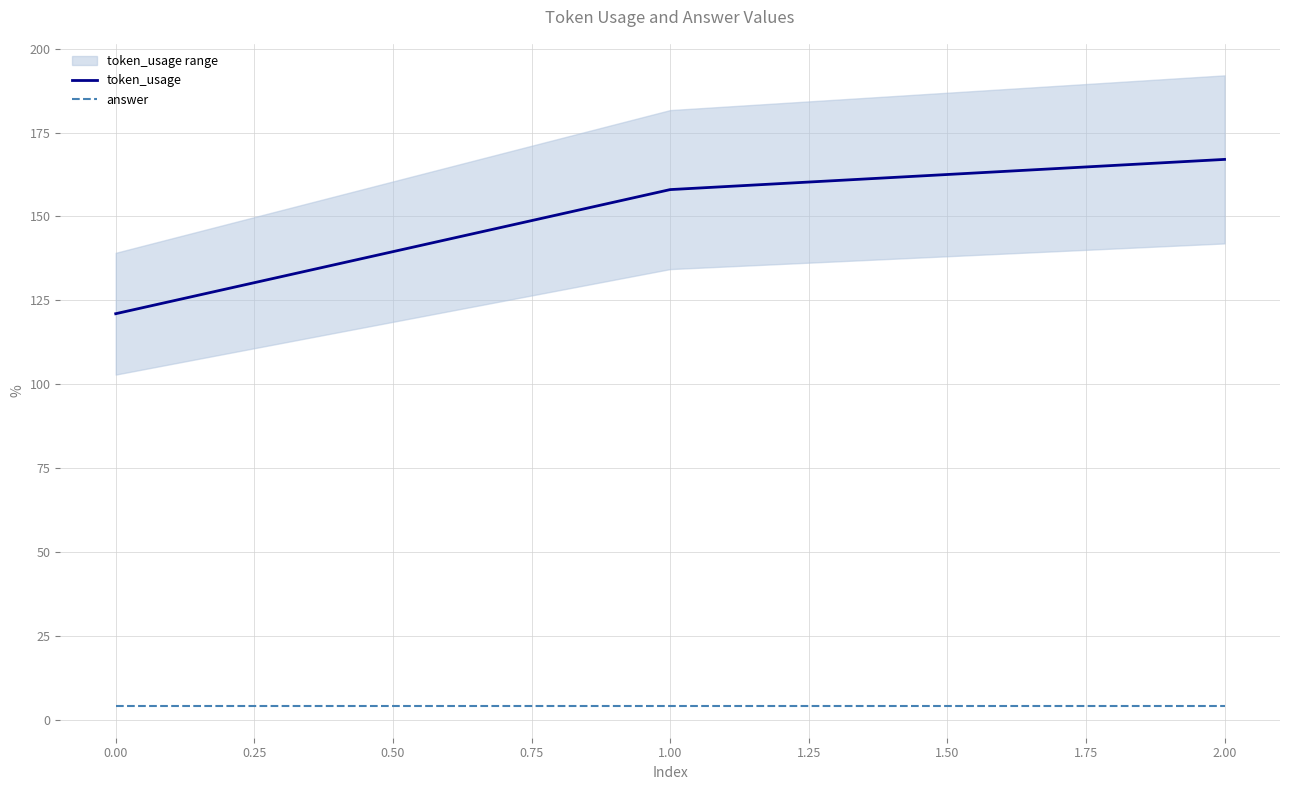

Is the value of token_usage at 1.00 greater than the value of answer at 2.00?

Yes